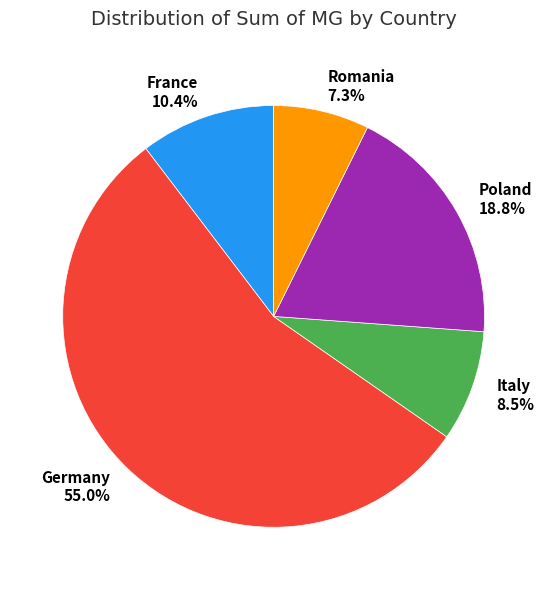

True or false: Poland accounts for 11% of the total.

False